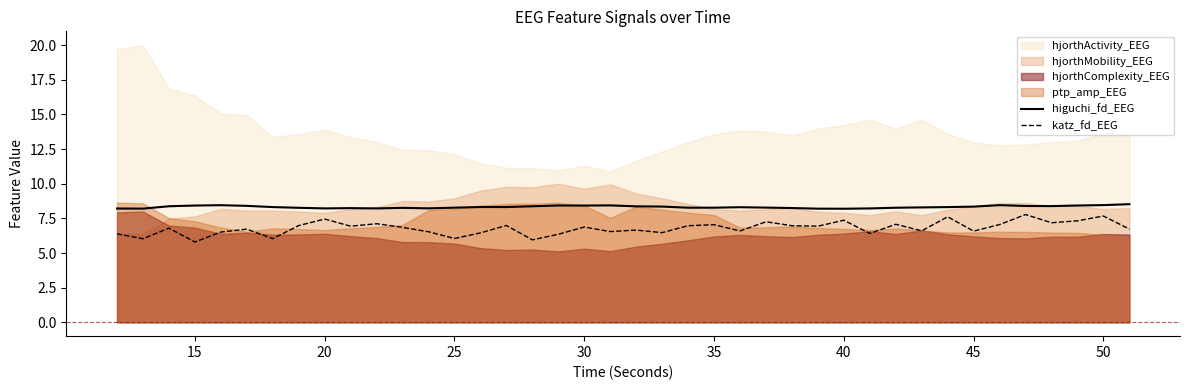

True or false: higuchi_fd_EEG and katz_fd_EEG cross at least once.

False